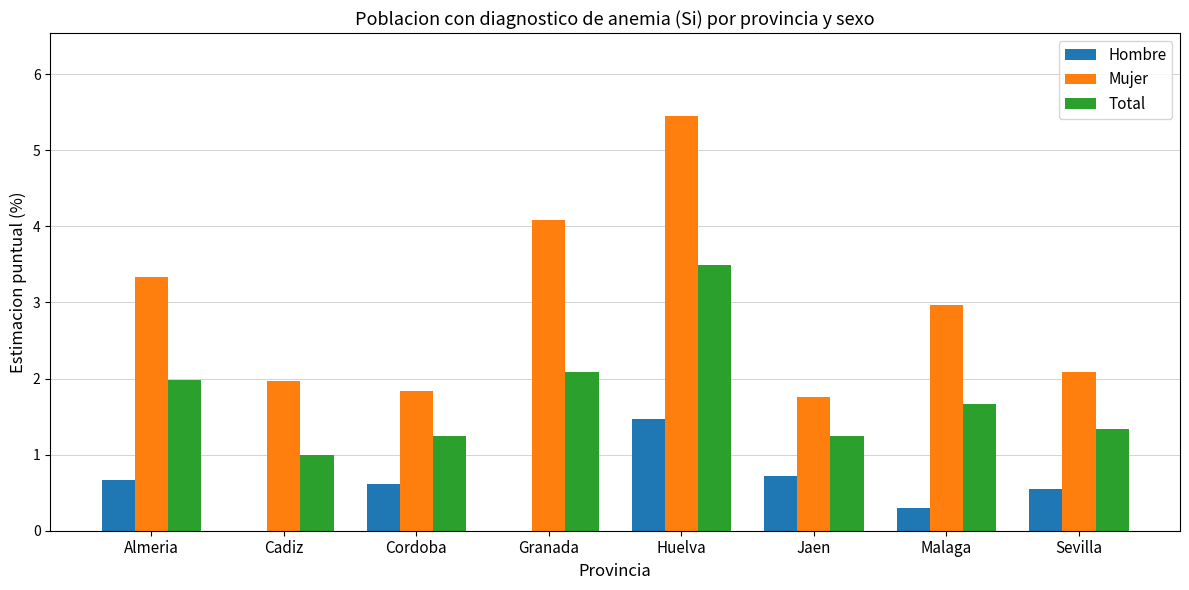

What is the maximum value for Total?

3.5